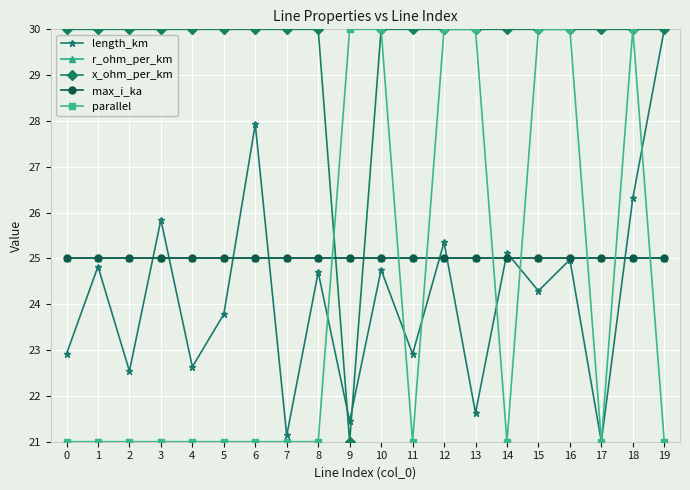

At which category is the sum across all series the highest?

18